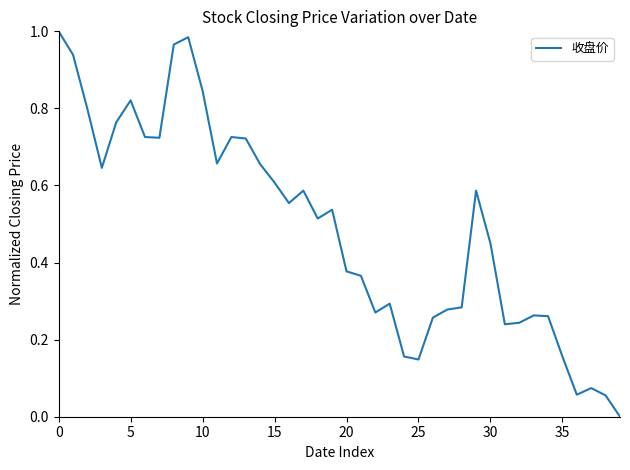

What is the value of the 37th point from the left?

0.1